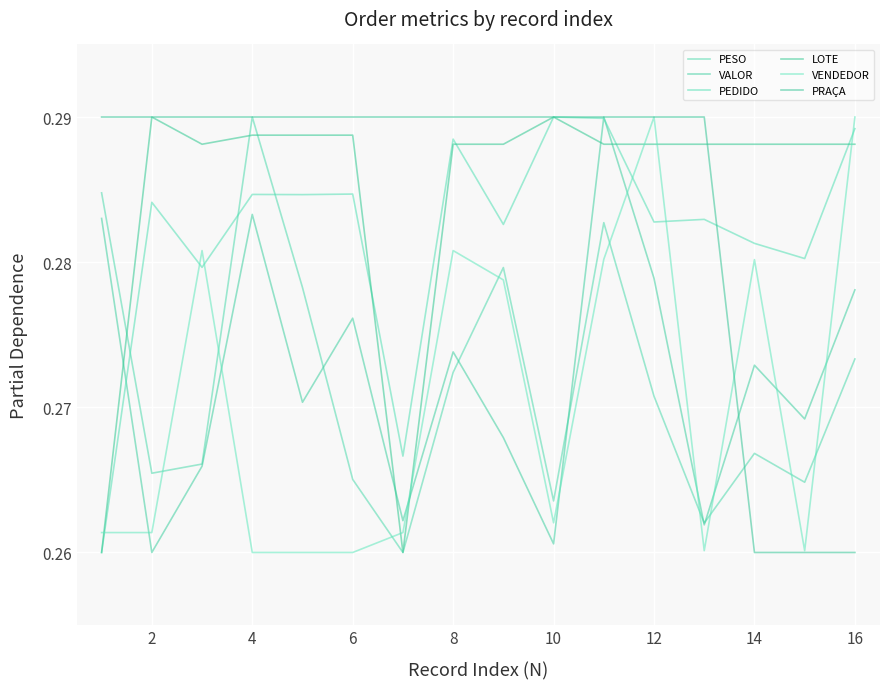

Is this an area chart (filled region under the line)?

No